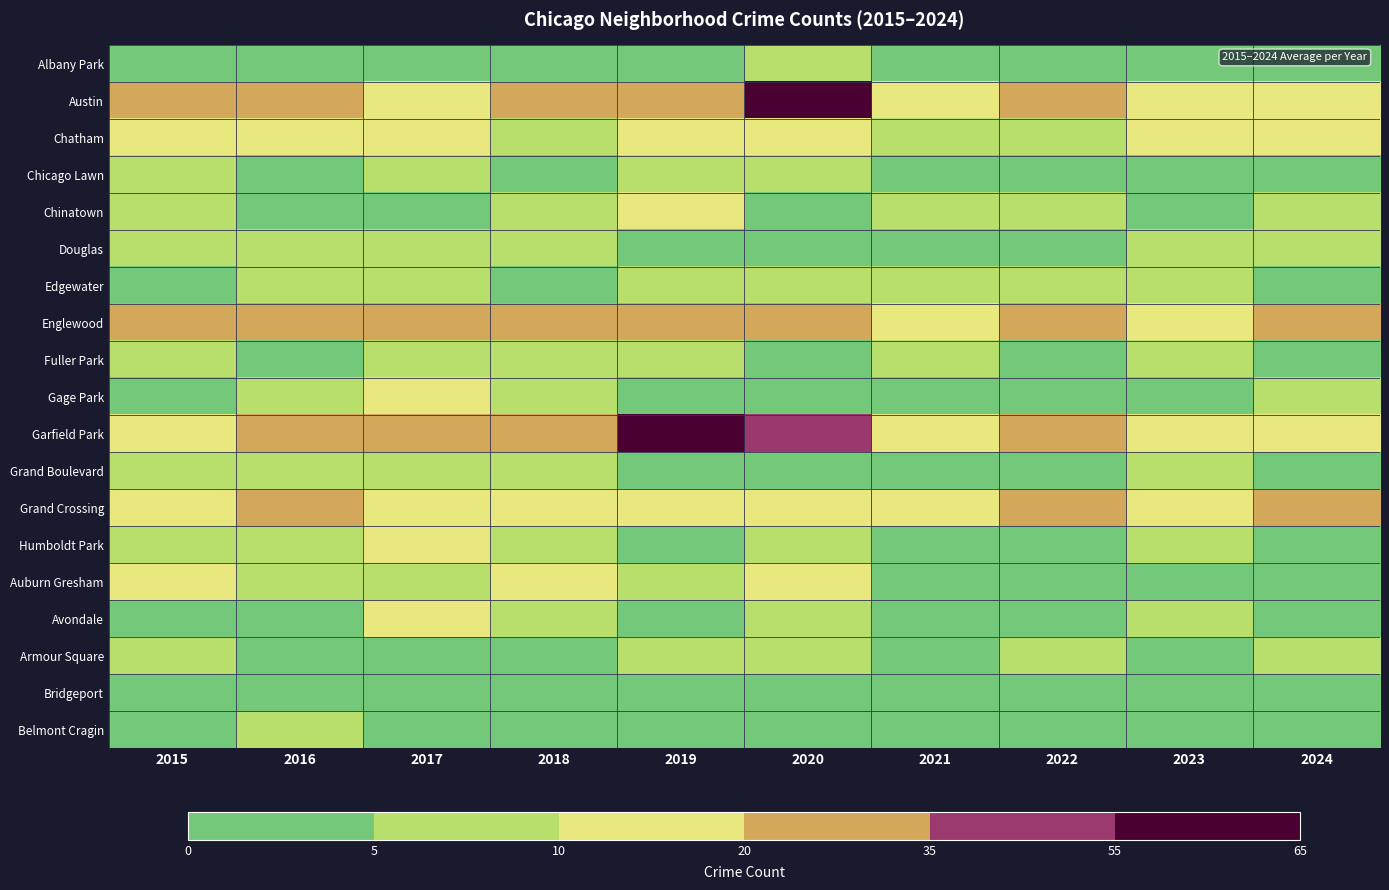

At which category is the sum across all series the highest?

2019